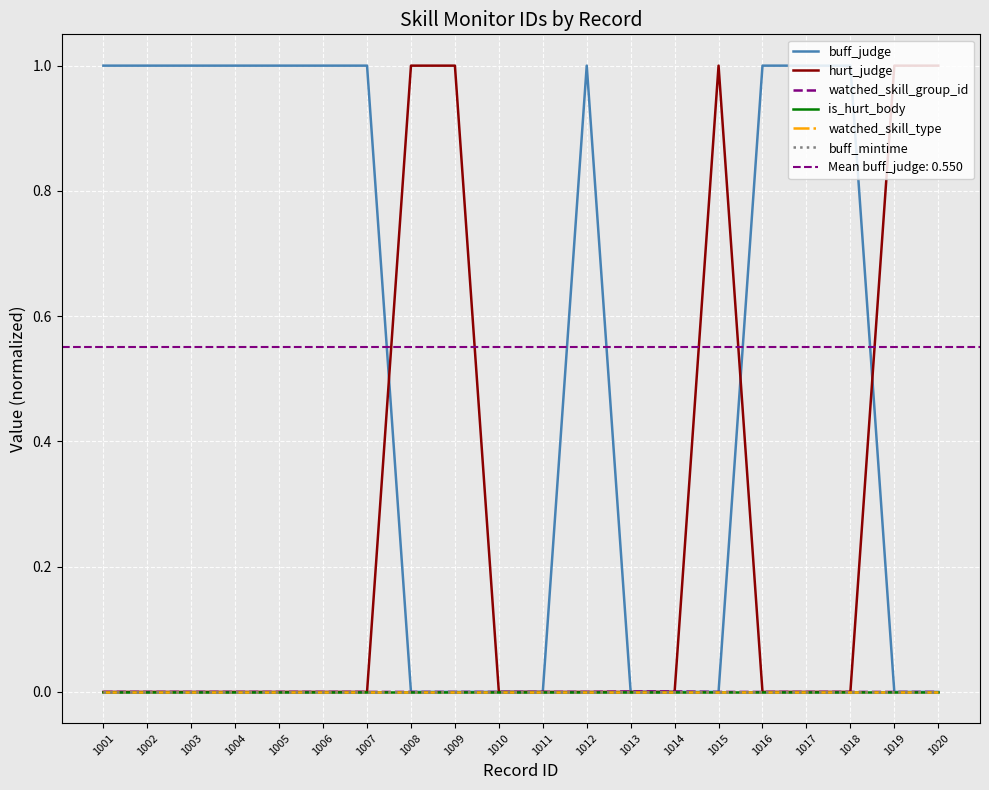

At which category does the chart reach its peak across all series?

1019